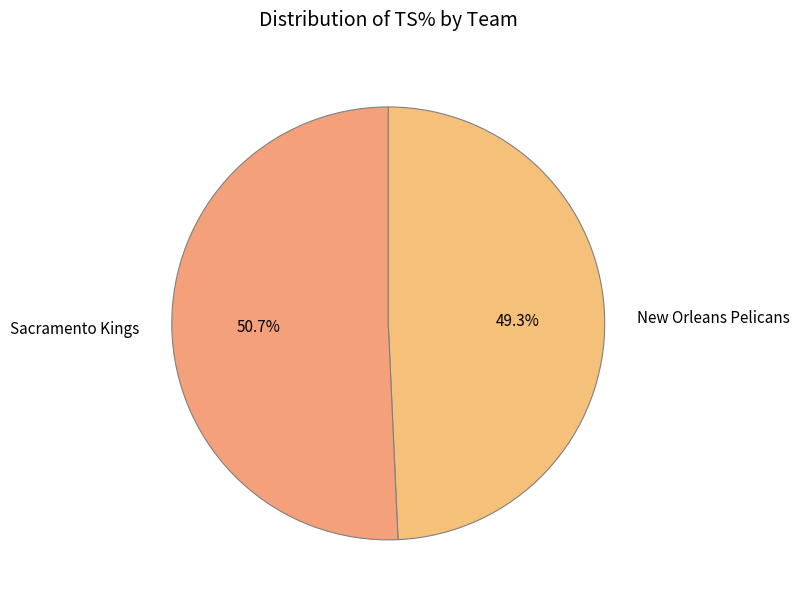

Which category accounts for the majority?

Sacramento Kings